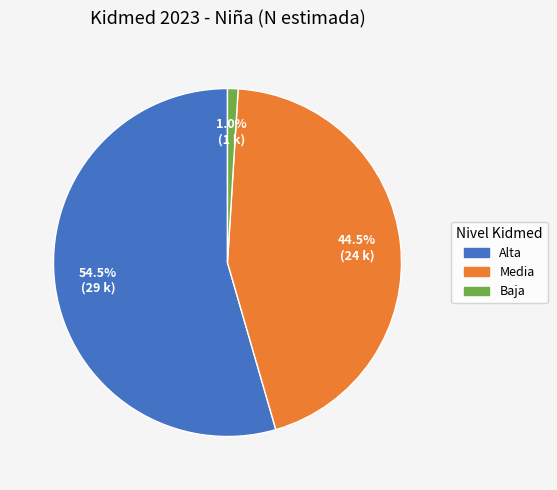

What is the smallest slice in the pie chart?

Baja